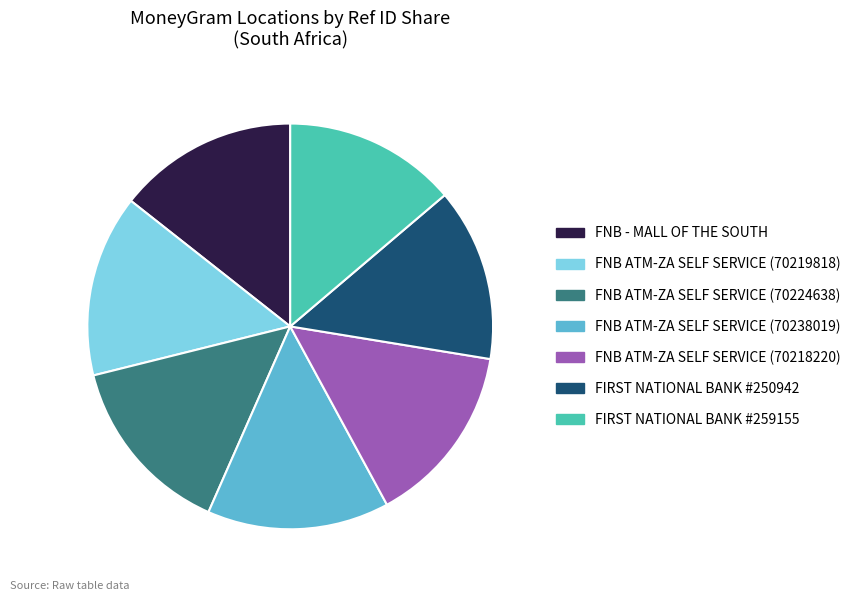

Approximately how many times larger is the value at FNB ATM-ZA SELF SERVICE (70218220) compared to FNB ATM-ZA SELF SERVICE (70238019)?

1.0